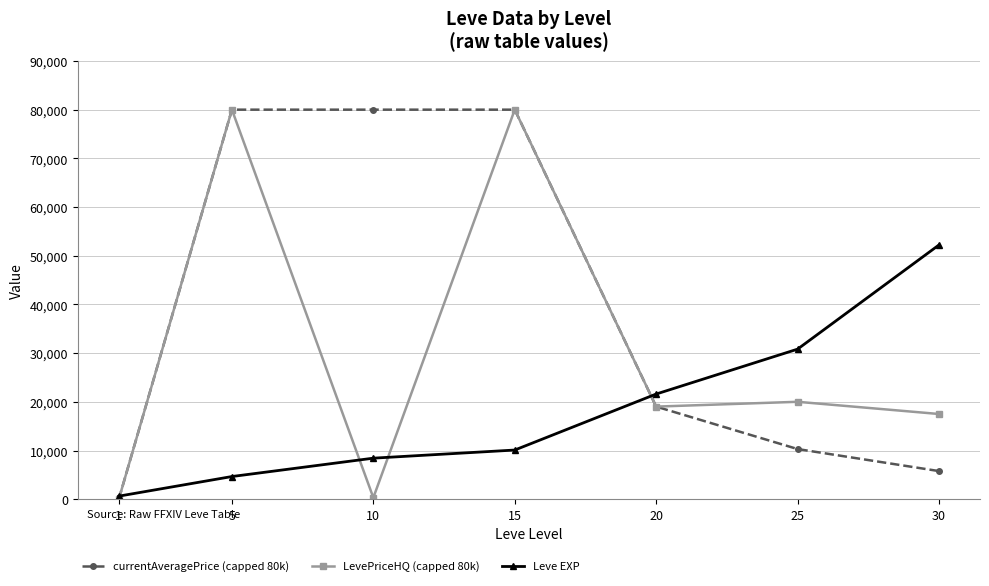

Rank the series at 30 from lowest to highest value.

currentAveragePrice (capped 80k), LevePriceHQ (capped 80k), Leve EXP